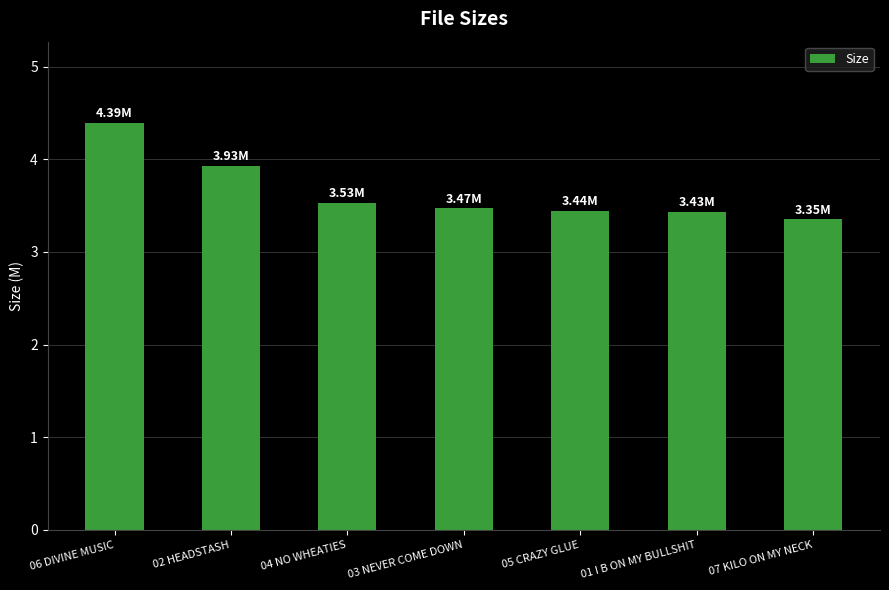

Between 03 NEVER COME DOWN and 06 DIVINE MUSIC, which is larger?

06 DIVINE MUSIC